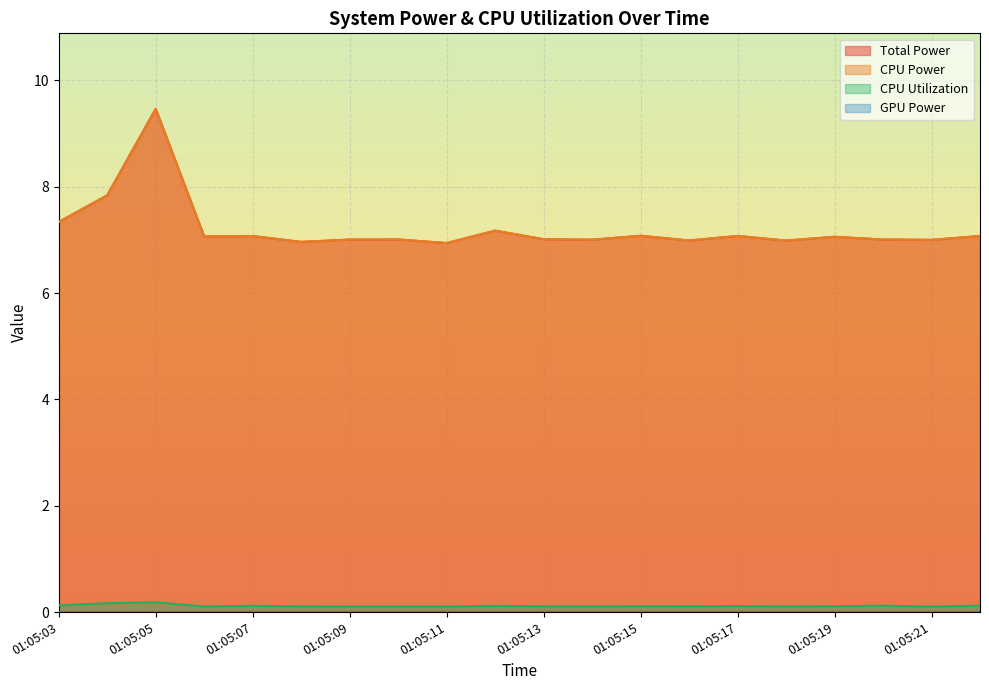

What is the sum of all Total Power values?

144.1